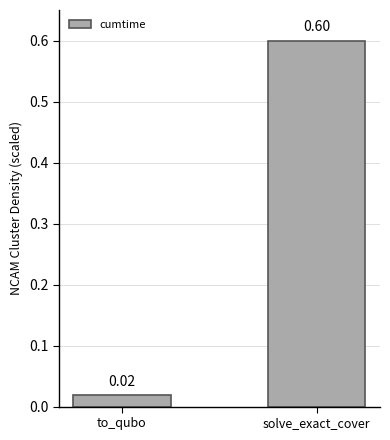

List the labels in order of value, largest first.

solve_exact_cover, to_qubo